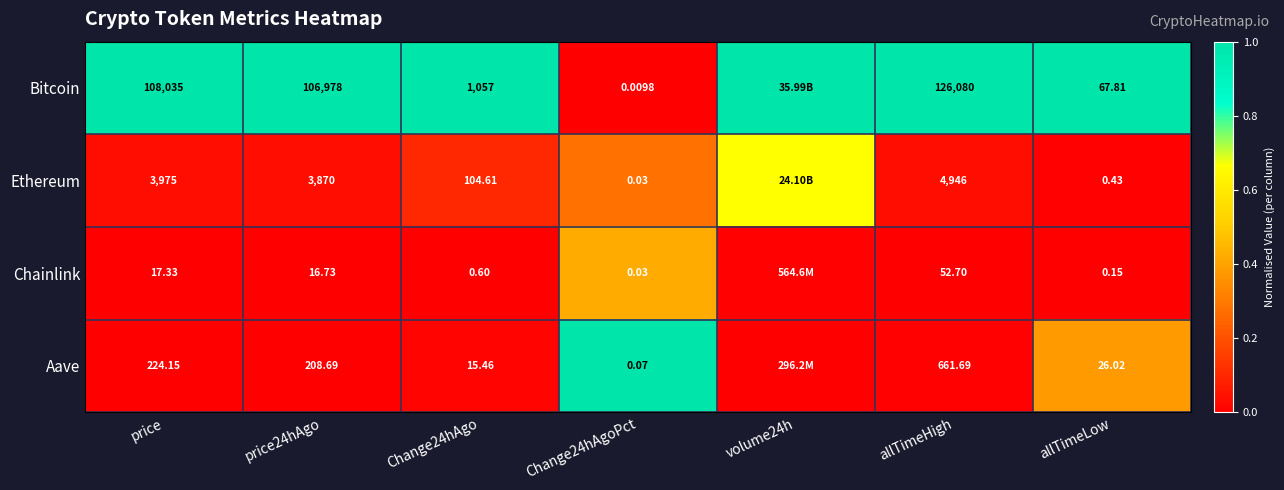

At how many categories does at least one series exceed 0?

7